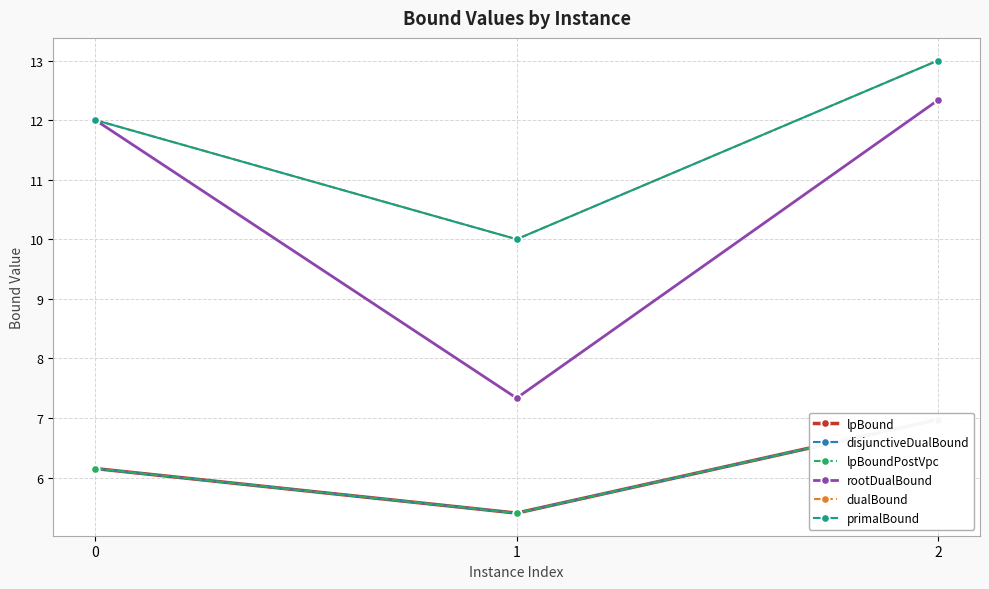

Is the value of lpBound at 2 greater than the value of lpBoundPostVpc at 0?

Yes